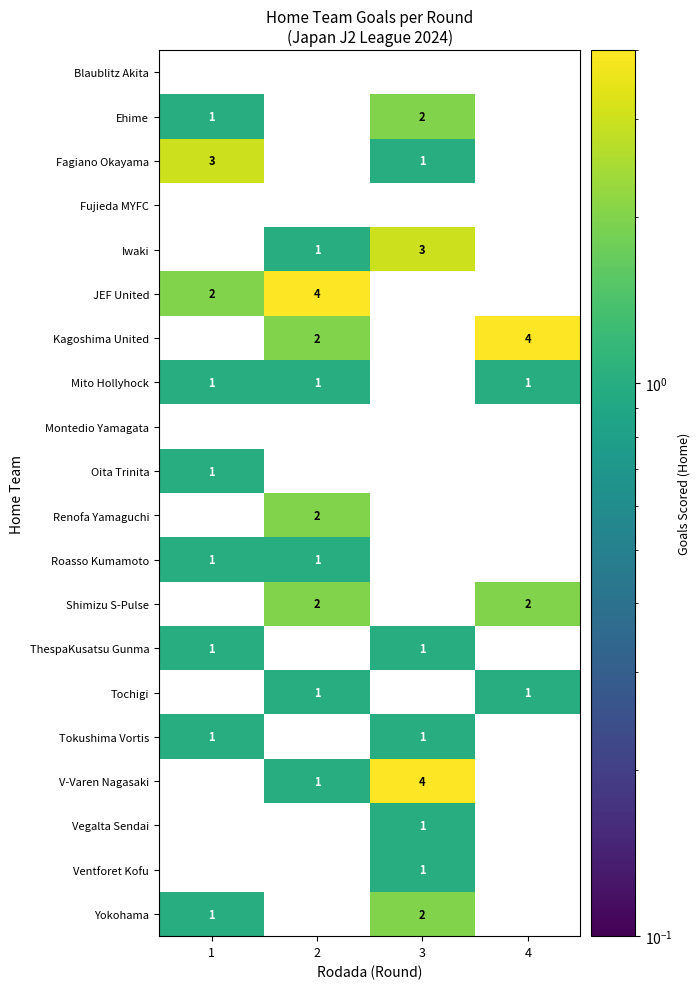

At which category is the sum across all series the highest?

3